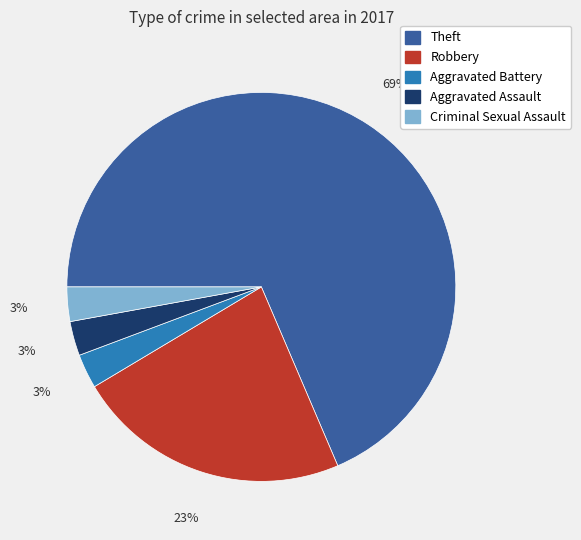

How many segments does this pie chart have?

5